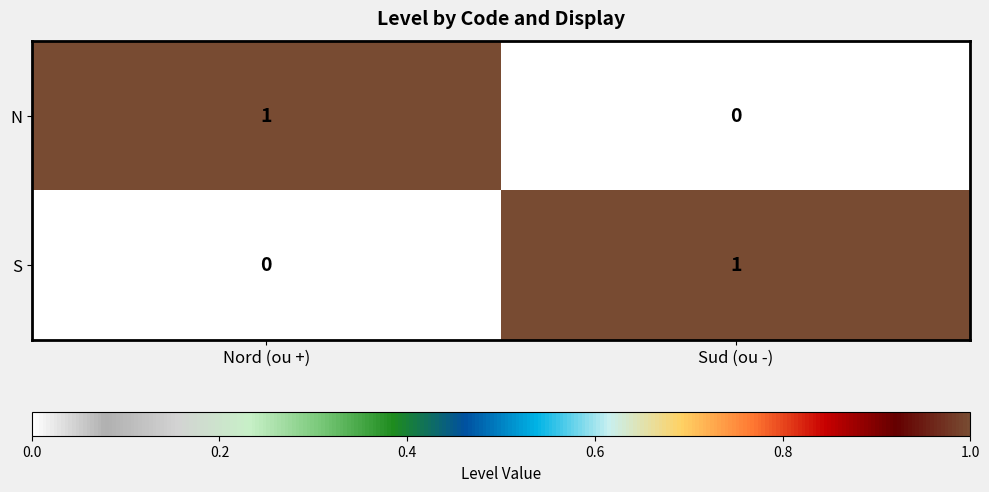

Rank the categories by N value from highest to lowest.

Nord (ou +), Sud (ou -)